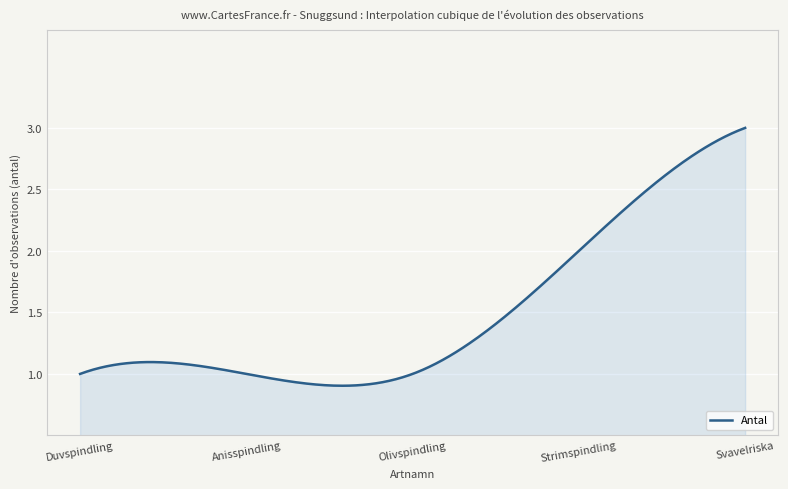

Reading left to right, transcribe all the data shown in this chart.

2006-10-17=1	2006-10-17=1	2006-10-17=1	2006-10-17=2	2006-10-17=3